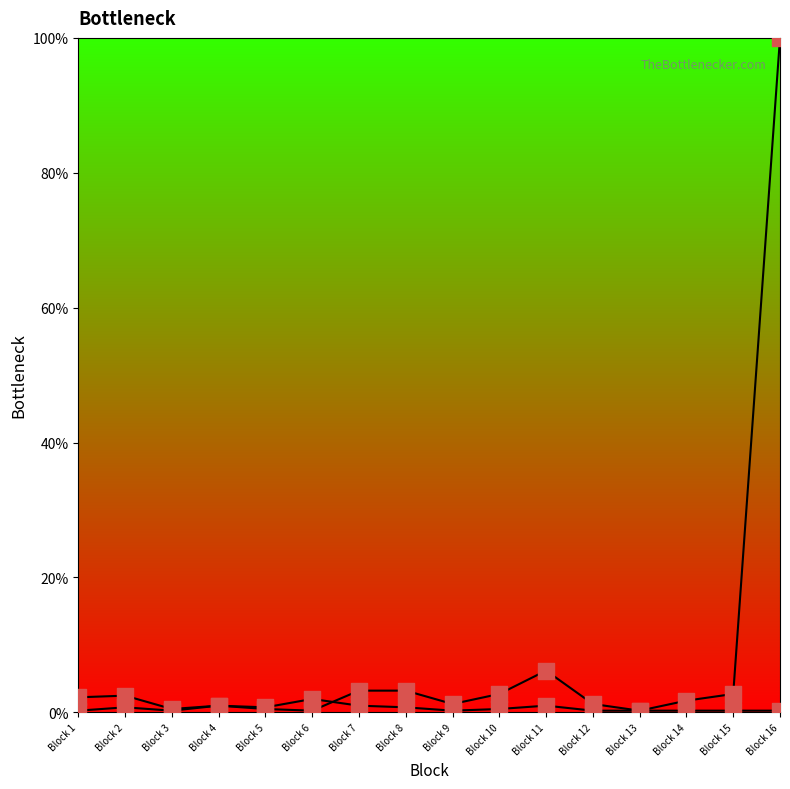

What is the total value across all series at Block 9?

3.0